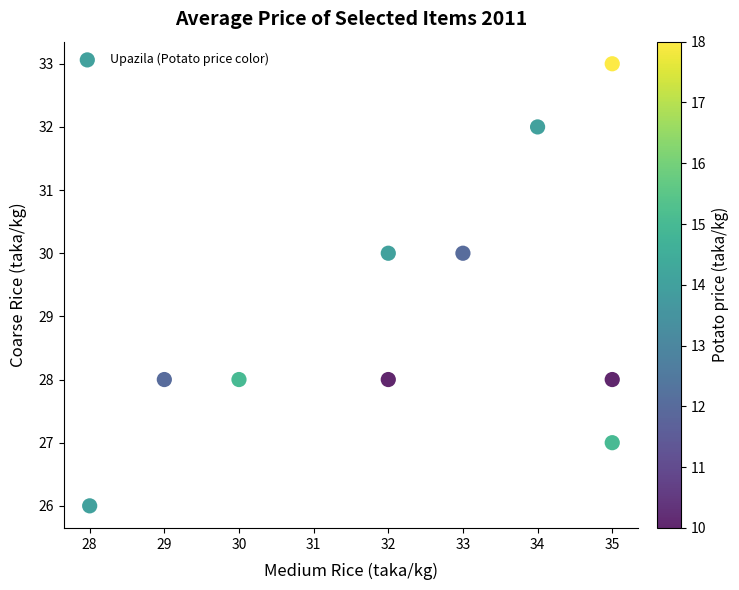

What is the range of X values (max minus min)?

7